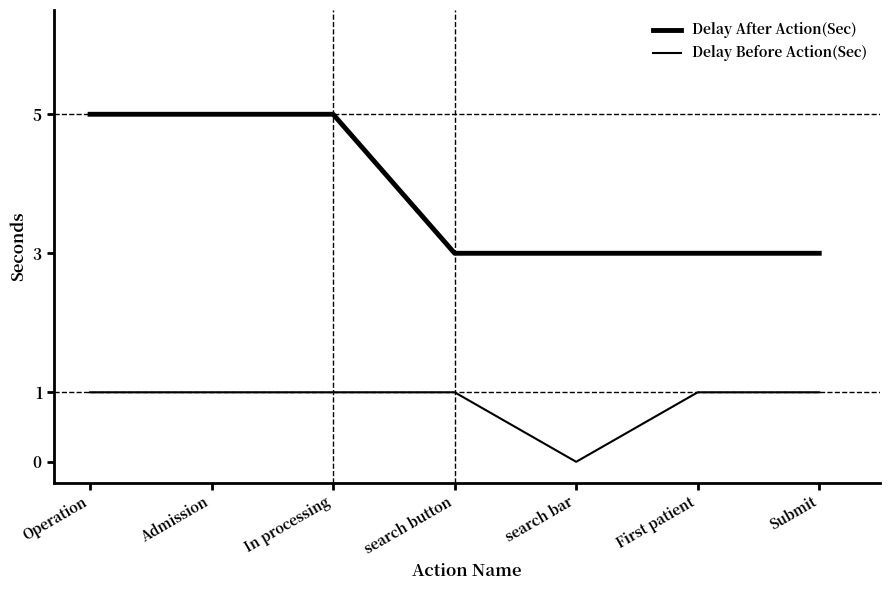

At how many categories does at least one series exceed 4?

3